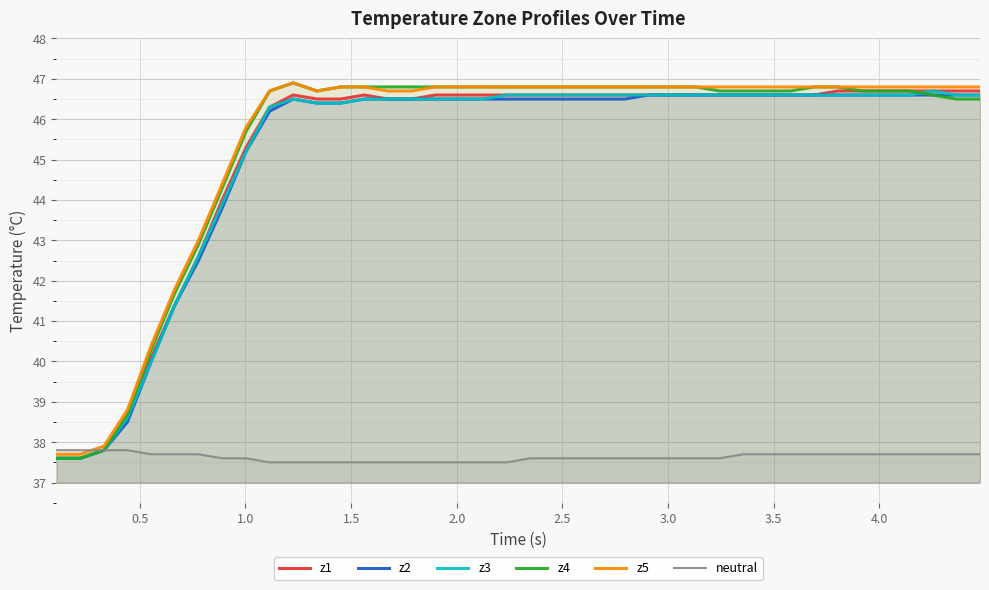

What are all the series names shown in the legend?

z1, z2, z3, z4, z5, neutral